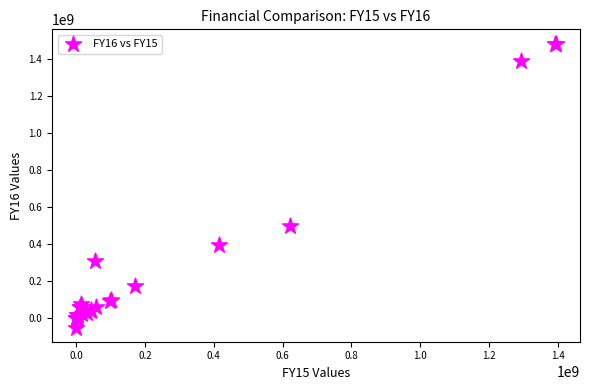

What Y value in the scatter plot is closest to 714650974?

493532612.0